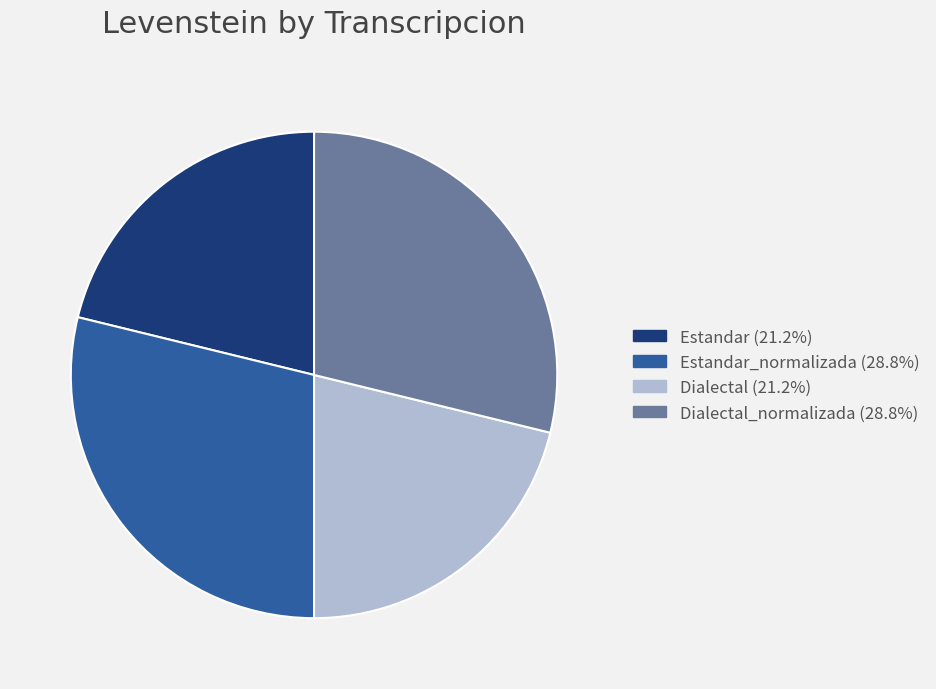

Is there any slice that represents more than half of the pie?

No